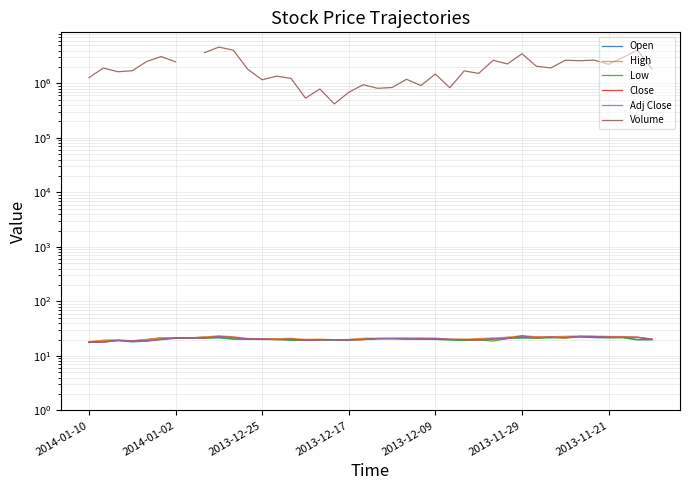

What is the total value across all series at 33?

2652910.1